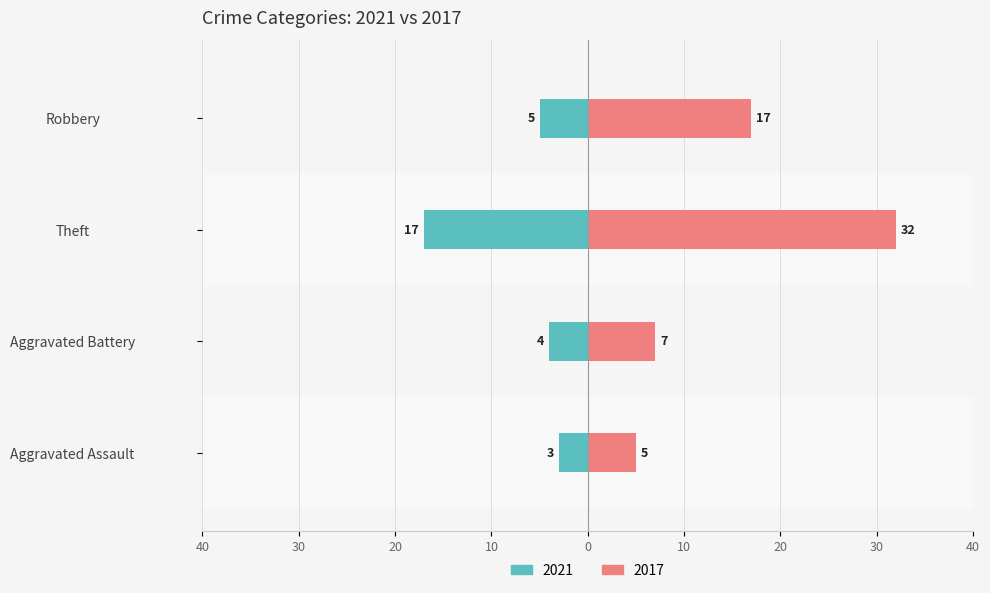

What is the label of the 6th bar from the right?

Aggravated Assault